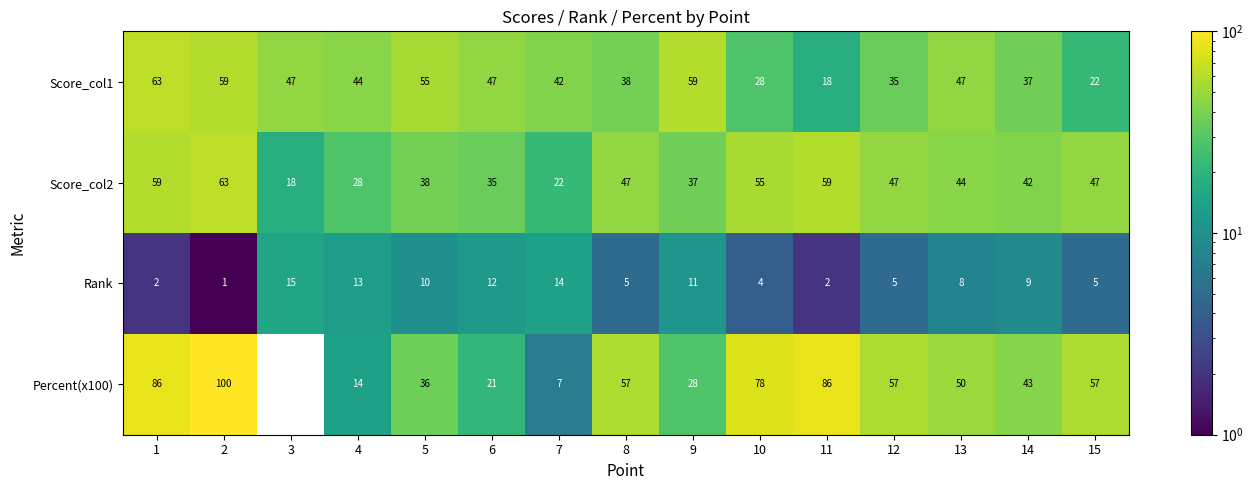

Which series has the largest total across all categories?

Percent(x100)